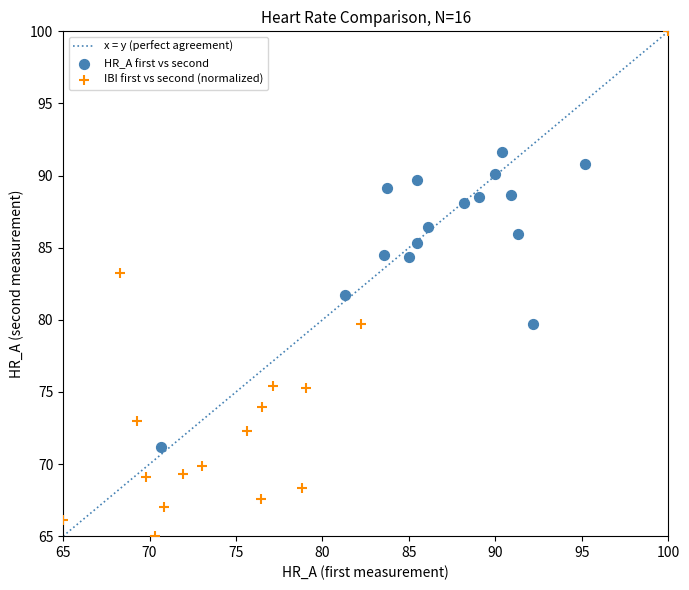

Which series reaches the minimum Y coordinate?

IBI first vs second (normalized)